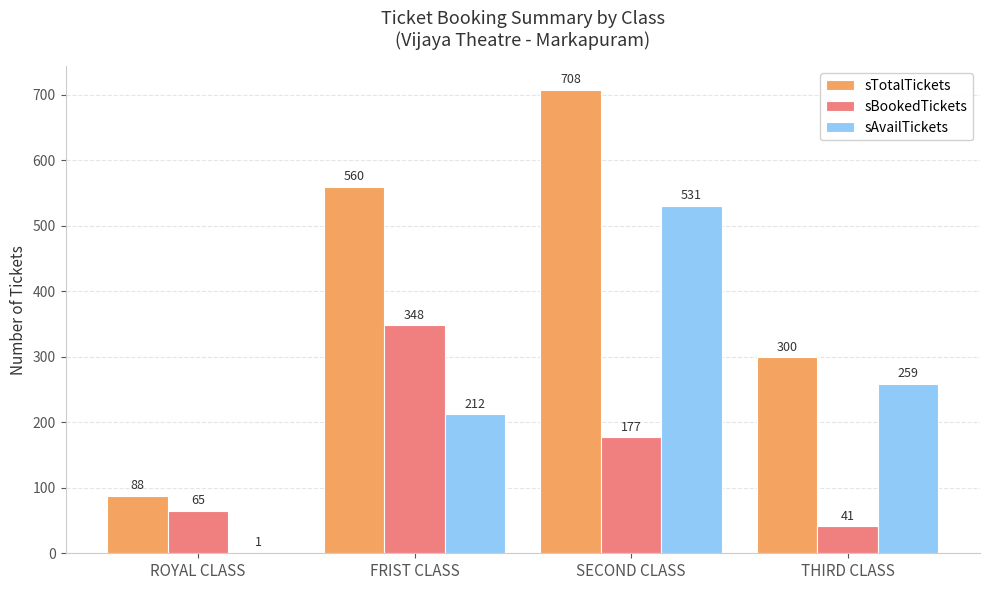

Reading left to right, what are all the values shown in this chart?

sTotalTickets: ROYAL CLASS=88	FRIST CLASS=560	SECOND CLASS=708	THIRD CLASS=300
sBookedTickets: ROYAL CLASS=65	FRIST CLASS=348	SECOND CLASS=177	THIRD CLASS=41
sAvailTickets: ROYAL CLASS=1	FRIST CLASS=212	SECOND CLASS=531	THIRD CLASS=259